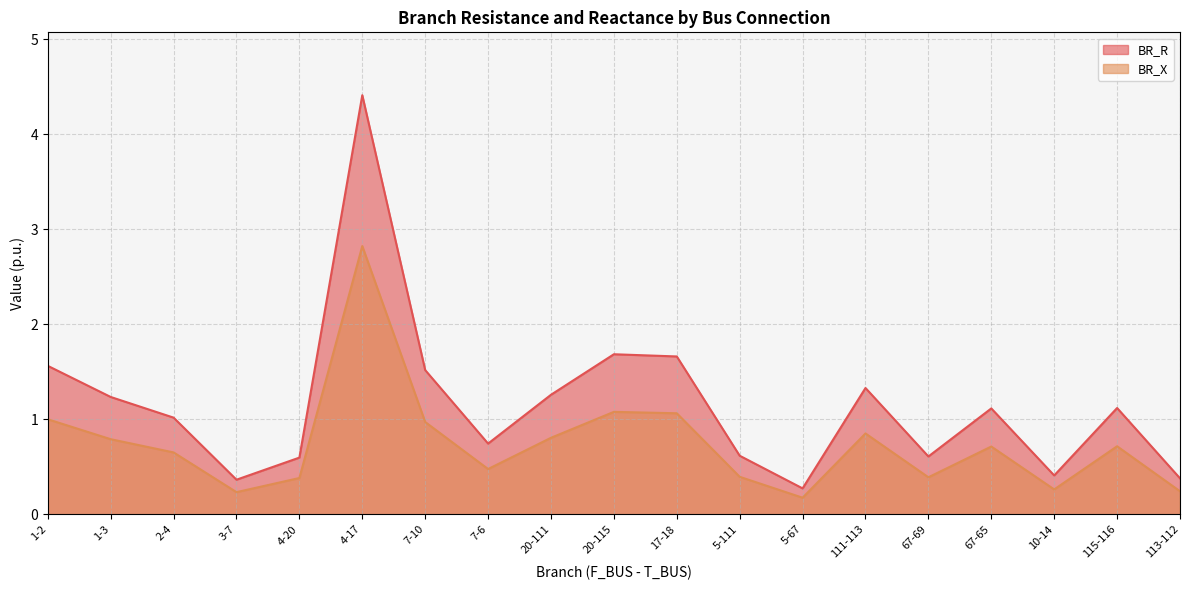

Rank the categories by BR_R value from highest to lowest.

4-17, 20-115, 17-18, 1-2, 7-10, 111-113, 20-111, 1-3, 115-116, 67-65, 2-4, 7-6, 5-111, 67-69, 4-20, 10-14, 113-112, 3-7, 5-67